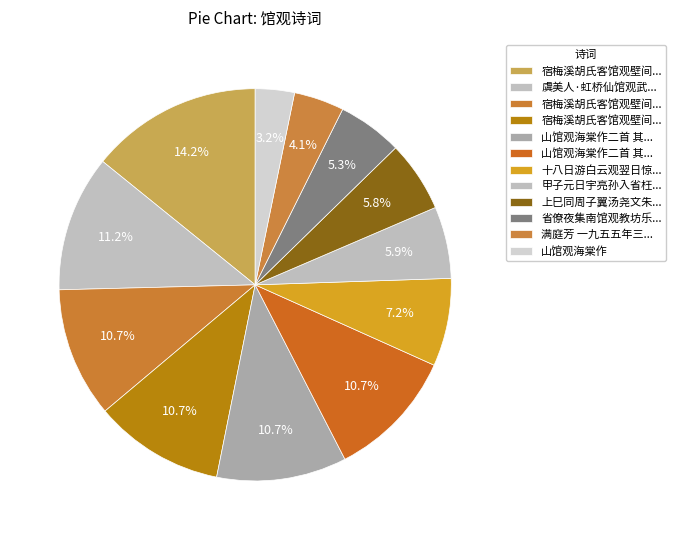

Count the number of slices in the pie.

12